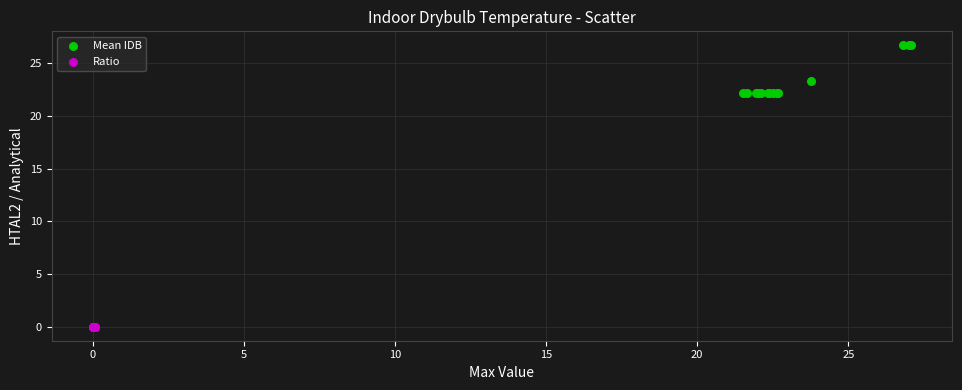

Which series has the widest spread of Y values?

Mean IDB